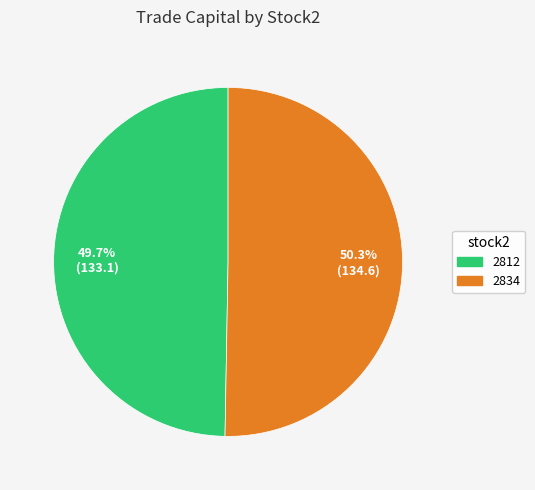

What is the ratio of the value at 2812 to the value at 2834?

1.0